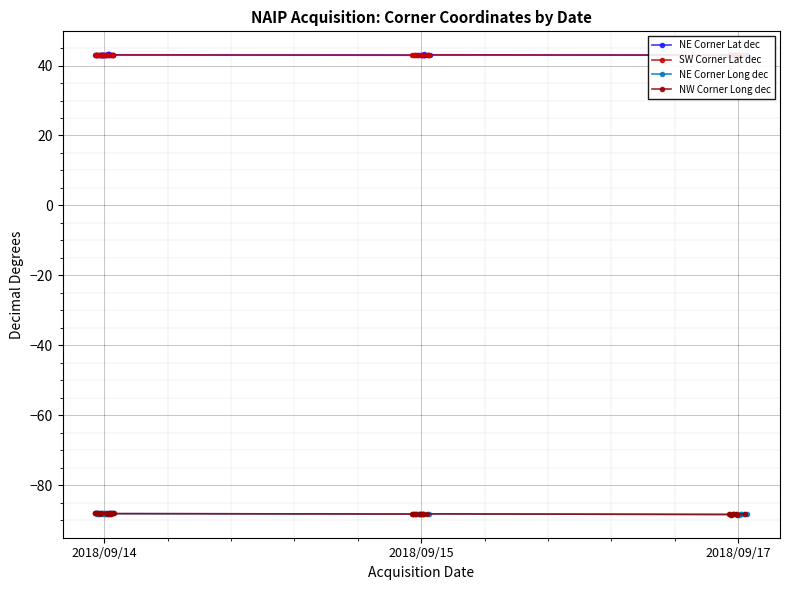

True or false: NW Corner Long dec and NE Corner Long dec intersect in this chart.

False